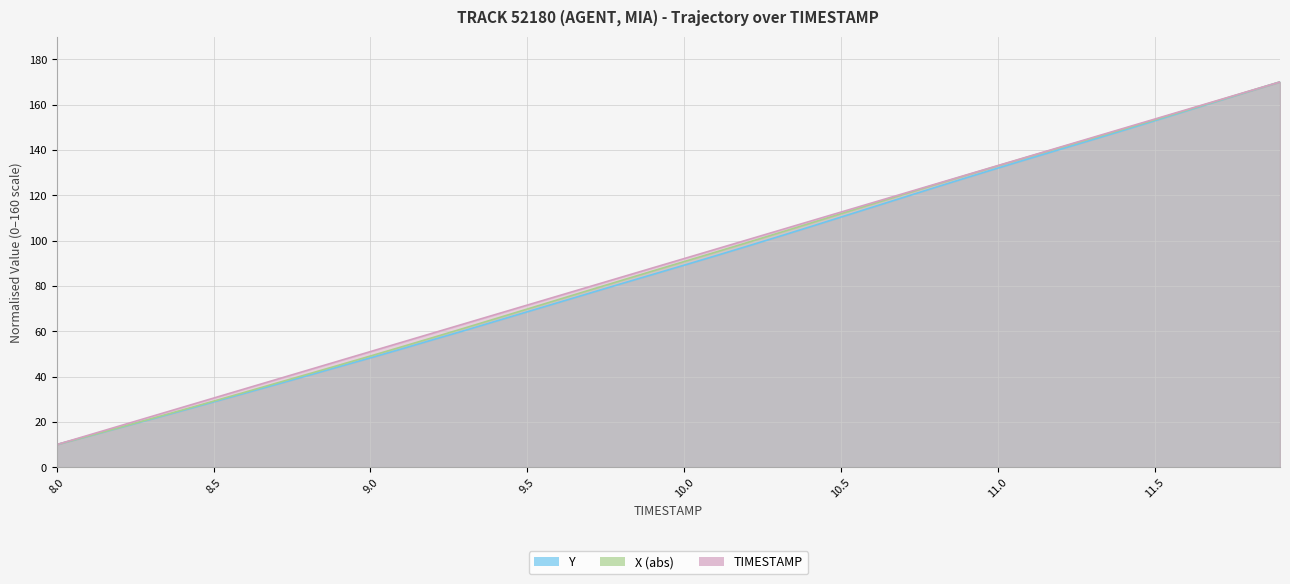

Reading left to right, what are all the values shown in this chart?

Y: 8.0=10.0	8.1=13.7	8.2=17.4	8.3=21.2	8.4=25.0	8.5=28.8	8.6=32.7	8.7=36.5	8.8=40.4	8.9=44.3	9.0=48.3	9.1=52.2	9.2=56.3	9.3=60.3	9.4=64.5	9.5=68.6	9.6=72.7	9.7=76.8	9.8=81.0	9.9=85.1	10.0=89.1	10.1=93.3	10.2=97.5	10.3=101.7	10.4=106.0	10.5=110.4	10.6=114.7	10.7=119.1	10.8=123.4	10.9=127.7	11.0=132.0	11.1=136.2	11.2=140.3	11.3=144.4	11.4=148.6	11.5=152.9	11.6=157.2	11.7=161.5	11.8=165.8	11.9=170.0
X: 8.0=10.0	8.1=13.7	8.2=17.5	8.3=21.4	8.4=25.2	8.5=29.2	8.6=33.1	8.7=37.1	8.8=41.1	8.9=45.1	9.0=49.1	9.1=53.1	9.2=57.3	9.3=61.4	9.4=65.6	9.5=69.8	9.6=74.0	9.7=78.2	9.8=82.4	9.9=86.6	10.0=90.7	10.1=94.9	10.2=99.1	10.3=103.3	10.4=107.6	10.5=111.8	10.6=116.1	10.7=120.4	10.8=124.6	10.9=128.8	11.0=133.0	11.1=137.1	11.2=141.1	11.3=145.1	11.4=149.2	11.5=153.3	11.6=157.4	11.7=161.6	11.8=165.8	11.9=170.0
TIMESTAMP: 8.0=10.0	8.1=14.1	8.2=18.2	8.3=22.3	8.4=26.4	8.5=30.5	8.6=34.6	8.7=38.7	8.8=42.8	8.9=46.9	9.0=51.0	9.1=55.1	9.2=59.2	9.3=63.3	9.4=67.4	9.5=71.5	9.6=75.6	9.7=79.7	9.8=83.8	9.9=87.9	10.0=92.1	10.1=96.2	10.2=100.3	10.3=104.4	10.4=108.5	10.5=112.6	10.6=116.7	10.7=120.8	10.8=124.9	10.9=129.0	11.0=133.1	11.1=137.2	11.2=141.3	11.3=145.4	11.4=149.5	11.5=153.6	11.6=157.7	11.7=161.8	11.8=165.9	11.9=170.0